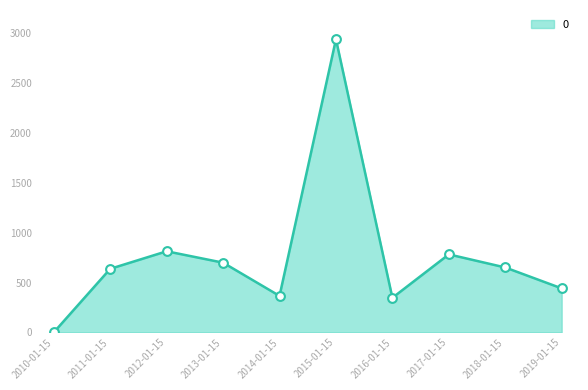

What is the change in value from 2012-01-15 to 2014-01-15?

-447.8